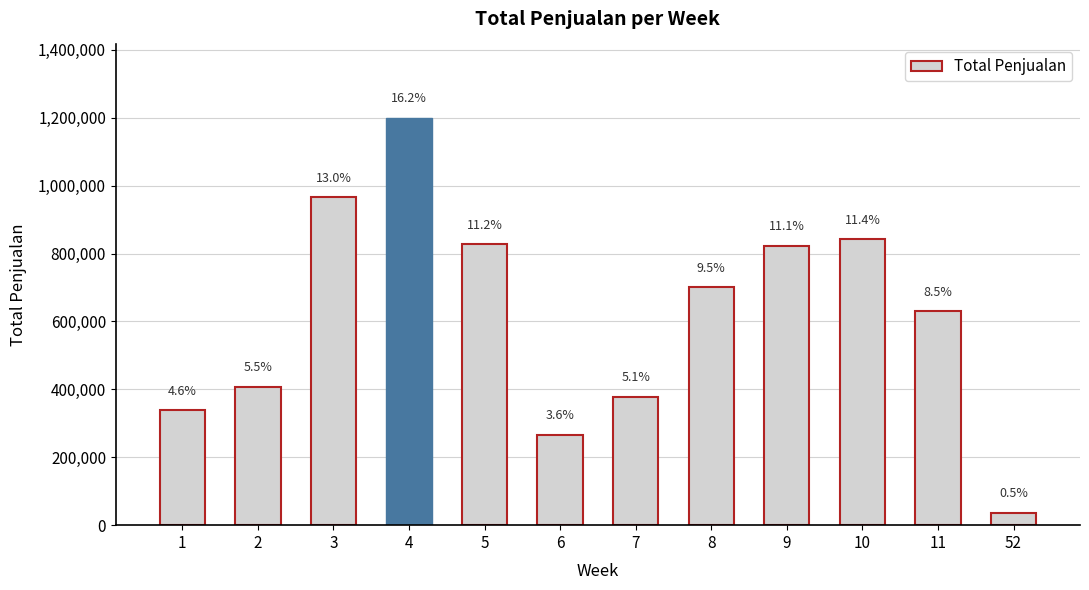

How many bars are there in total?

12